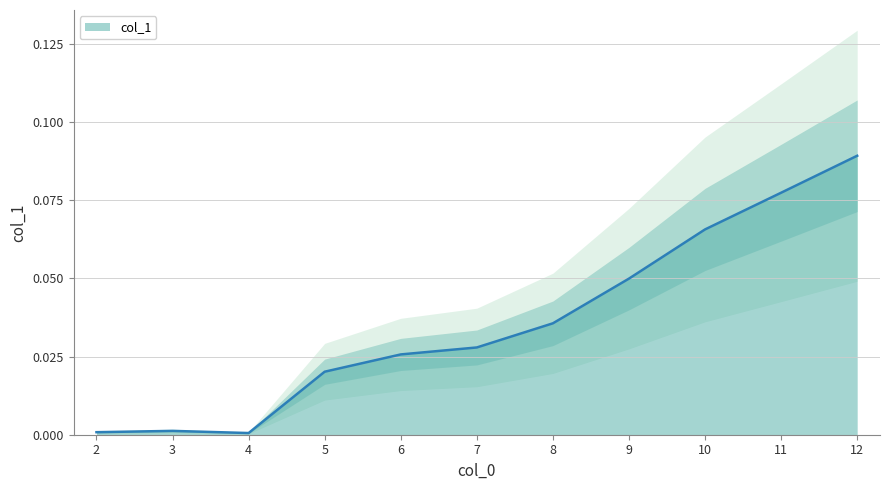

True or false: the data shows 0.0 at 2.

True